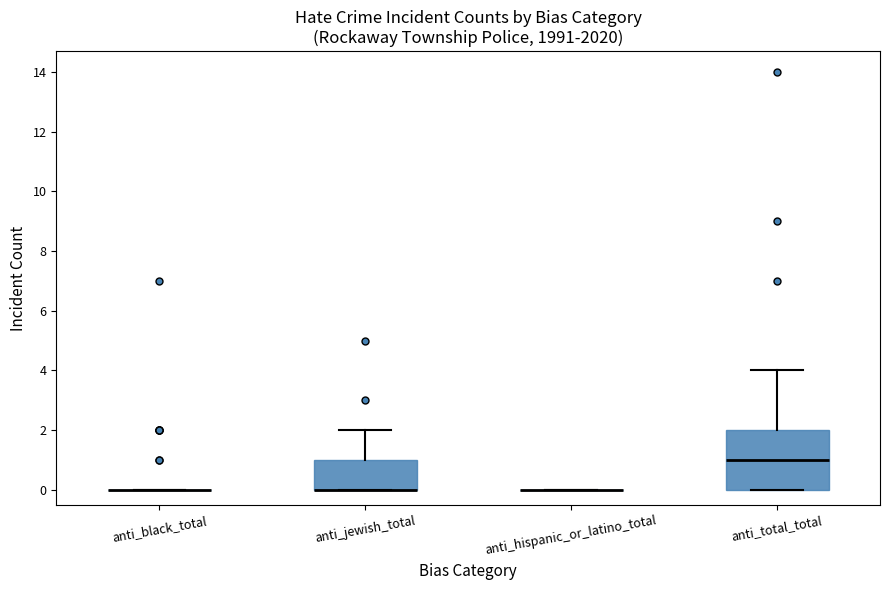

Reading left to right, transcribe this box plot: for each box, give where its median line is, the range the box spans, and where its two whiskers end, as read against the y-axis. The values are not printed on the chart, so give them approximately, as read against the axis.

anti_black_total: box collapsed to a line at 0, whiskers 0 to 0
anti_jewish_total: median 0 (drawn on the box's lower edge), box 0 to 1, whiskers 0 to 2
anti_hispanic_or_latino_total: box collapsed to a line at 0, whiskers 0 to 0
anti_total_total: median 1, box 0 to 2, whiskers 0 to 4